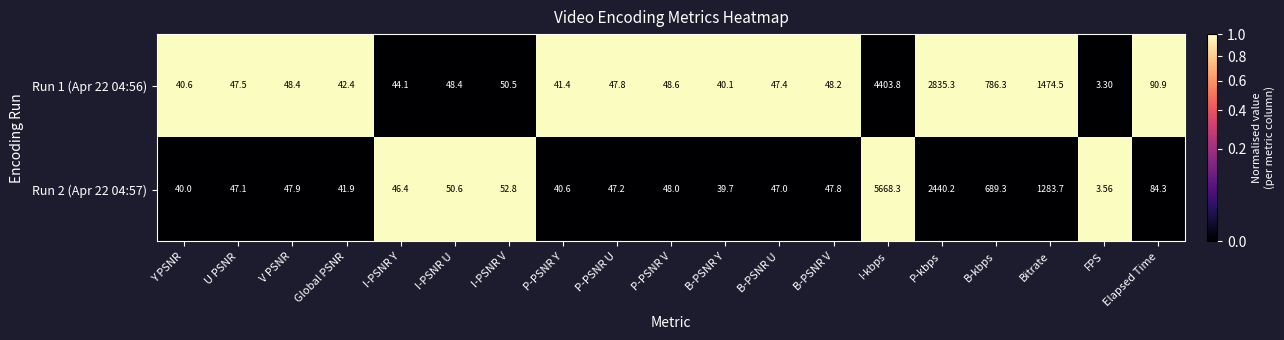

List the series in order of their overall mean, highest first.

Run 2 (Apr 22 04:57), Run 1 (Apr 22 04:56)